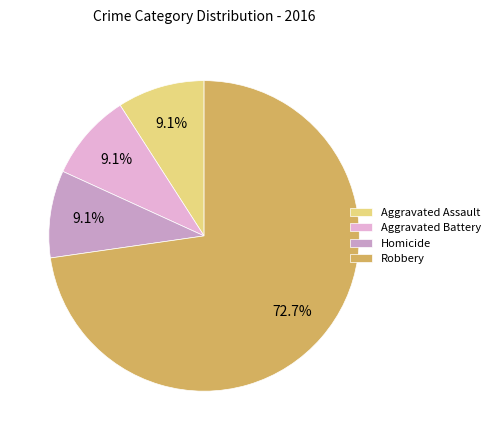

Count the number of slices in the pie.

4